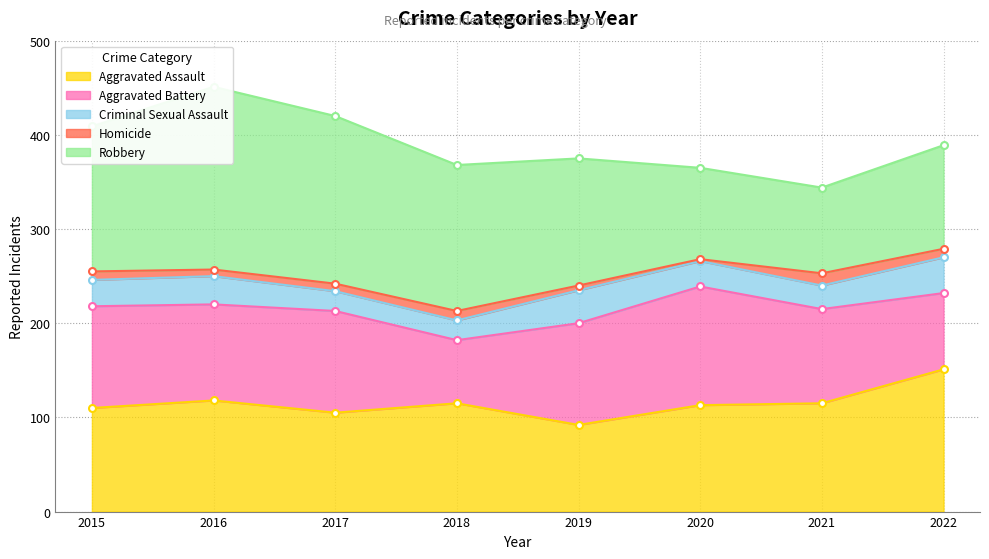

What are all the series names shown in the legend?

Aggravated Assault, Aggravated Battery, Criminal Sexual Assault, Homicide, Robbery